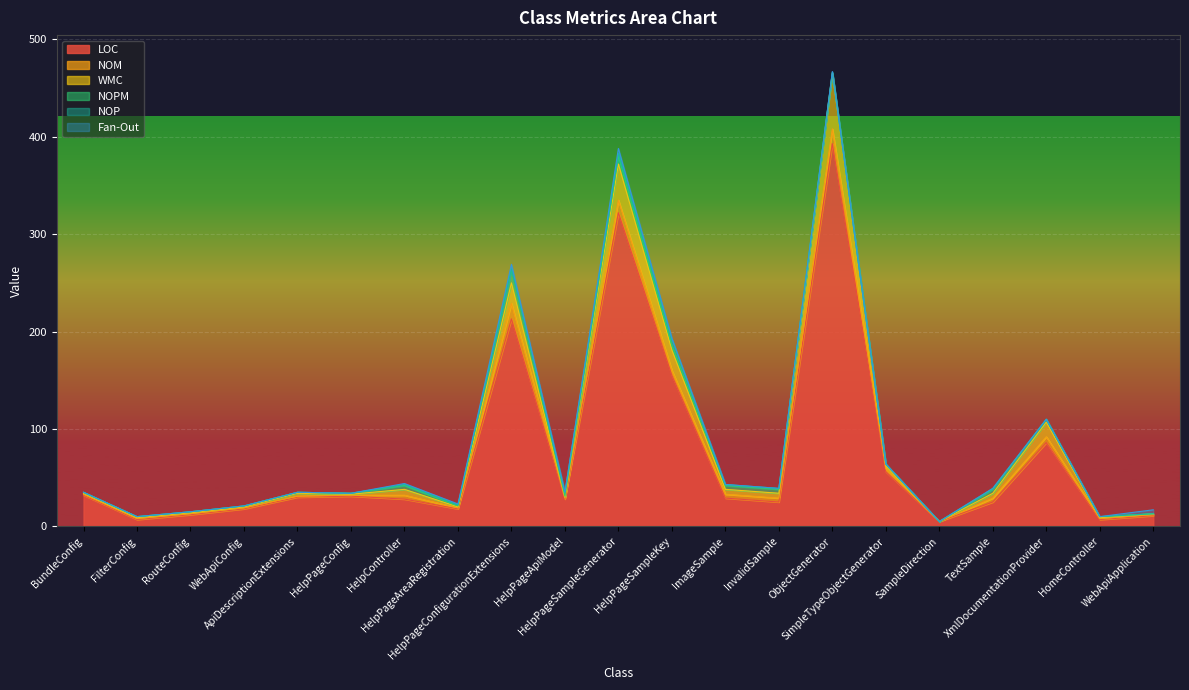

Reading left to right, transcribe all the data shown in this chart.

LOC: BundleConfig=32	FilterConfig=7	RouteConfig=12	WebApiConfig=18	ApiDescriptionExtensions=30	HelpPageConfig=31	HelpController=28	HelpPageAreaRegistration=18	HelpPageConfigurationExtensions=213	HelpPageApiModel=28	HelpPageSampleGenerator=322	HelpPageSampleKey=155	ImageSample=29	InvalidSample=25	ObjectGenerator=393	SimpleTypeObjectGenerator=56	SampleDirection=5	TextSample=25	XmlDocumentationProvider=86	HomeController=7	WebApiApplication=11
NOM: BundleConfig=1	FilterConfig=1	RouteConfig=1	WebApiConfig=1	ApiDescriptionExtensions=1	HelpPageConfig=1	HelpController=4	HelpPageAreaRegistration=1	HelpPageConfigurationExtensions=16	HelpPageApiModel=1	HelpPageSampleGenerator=13	HelpPageSampleKey=5	ImageSample=4	InvalidSample=4	ObjectGenerator=15	SimpleTypeObjectGenerator=3	SampleDirection=0	TextSample=4	XmlDocumentationProvider=6	HomeController=1	WebApiApplication=1
WMC: BundleConfig=1	FilterConfig=1	RouteConfig=1	WebApiConfig=1	ApiDescriptionExtensions=3	HelpPageConfig=1	HelpController=6	HelpPageAreaRegistration=1	HelpPageConfigurationExtensions=21	HelpPageApiModel=1	HelpPageSampleGenerator=37	HelpPageSampleKey=21	ImageSample=5	InvalidSample=5	ObjectGenerator=57	SimpleTypeObjectGenerator=3	SampleDirection=0	TextSample=5	XmlDocumentationProvider=15	HomeController=1	WebApiApplication=1
NOPM: BundleConfig=1	FilterConfig=1	RouteConfig=1	WebApiConfig=1	ApiDescriptionExtensions=1	HelpPageConfig=1	HelpController=4	HelpPageAreaRegistration=1	HelpPageConfigurationExtensions=14	HelpPageApiModel=1	HelpPageSampleGenerator=8	HelpPageSampleKey=5	ImageSample=4	InvalidSample=4	ObjectGenerator=1	SimpleTypeObjectGenerator=2	SampleDirection=0	TextSample=4	XmlDocumentationProvider=3	HomeController=1	WebApiApplication=0
NOP: BundleConfig=0	FilterConfig=0	RouteConfig=0	WebApiConfig=0	ApiDescriptionExtensions=0	HelpPageConfig=0	HelpController=1	HelpPageAreaRegistration=1	HelpPageConfigurationExtensions=0	HelpPageApiModel=4	HelpPageSampleGenerator=3	HelpPageSampleKey=6	ImageSample=1	InvalidSample=1	ObjectGenerator=0	SimpleTypeObjectGenerator=0	SampleDirection=0	TextSample=1	XmlDocumentationProvider=0	HomeController=0	WebApiApplication=0
Fan-Out: BundleConfig=0	FilterConfig=0	RouteConfig=0	WebApiConfig=0	ApiDescriptionExtensions=0	HelpPageConfig=0	HelpController=1	HelpPageAreaRegistration=1	HelpPageConfigurationExtensions=5	HelpPageApiModel=0	HelpPageSampleGenerator=5	HelpPageSampleKey=1	ImageSample=0	InvalidSample=0	ObjectGenerator=1	SimpleTypeObjectGenerator=0	SampleDirection=0	TextSample=0	XmlDocumentationProvider=0	HomeController=0	WebApiApplication=4